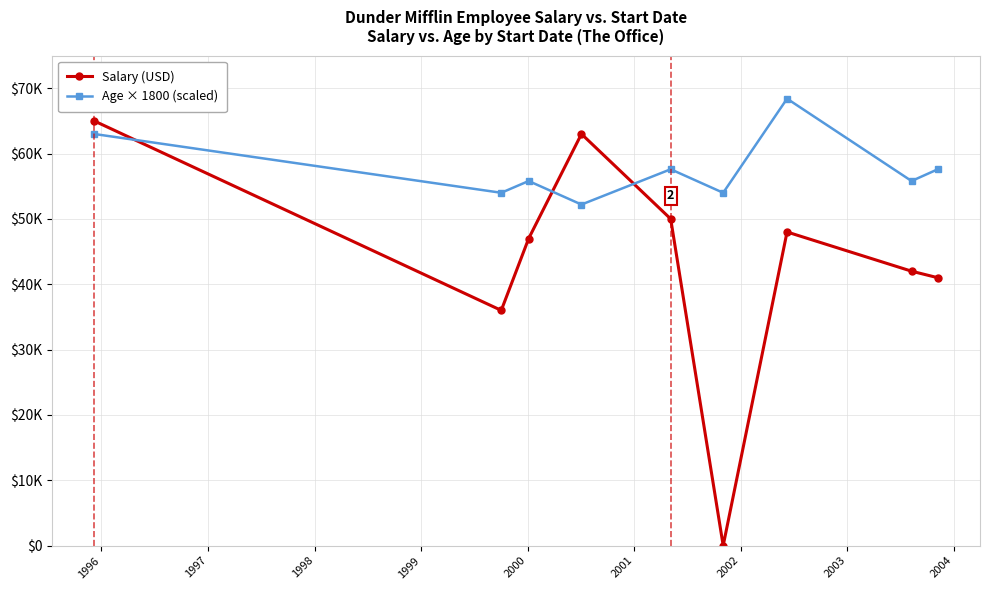

Is this an area chart (filled region under the line)?

No